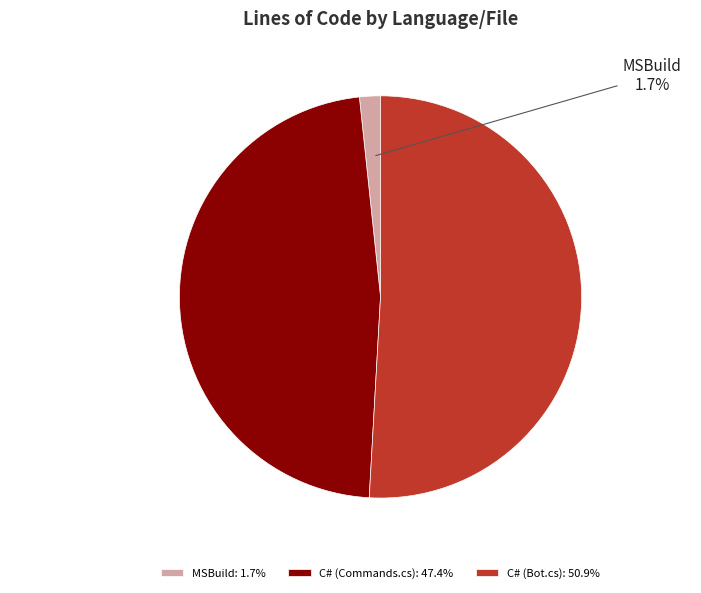

Which slice is the smallest?

MSBuild